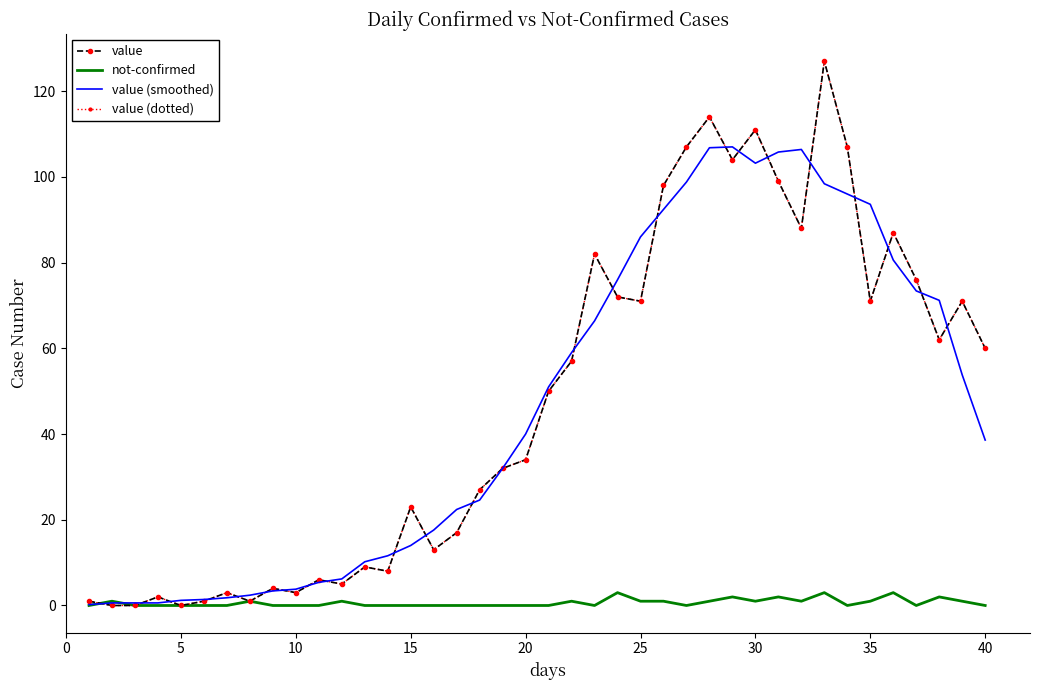

Reading right to left, extract all data points from this chart.

value: 60.0	71.0	62.0	76.0	87.0	71.0	107.0	127.0	88.0	99.0	111.0	104.0	114.0	107.0	98.0	71.0	72.0	82.0	57.0	50.0	34.0	32.0	27.0	17.0	13.0	23.0	8.0	9.0	5.0	6.0	3.0	4.0	1.0	3.0	1.0	0.0	2.0	0.0	0.0	1.0
not-confirmed: 0.0	1.0	2.0	0.0	3.0	1.0	0.0	3.0	1.0	2.0	1.0	2.0	1.0	0.0	1.0	1.0	3.0	0.0	1.0	0.0	0.0	0.0	0.0	0.0	0.0	0.0	0.0	0.0	1.0	0.0	0.0	0.0	1.0	0.0	0.0	0.0	0.0	0.0	1.0	0.0
value (smoothed): 38.6	53.8	71.2	73.4	80.6	93.6	96.0	98.4	106.4	105.8	103.2	107.0	106.8	98.8	92.4	86.0	76.0	66.4	59.0	51.0	40.0	32.0	24.6	22.4	17.6	14.0	11.6	10.2	6.2	5.4	3.8	3.4	2.4	1.8	1.4	1.2	0.6	0.6	0.6	0.2
value (dotted): 60.0	71.0	62.0	76.0	87.0	71.0	107.0	127.0	88.0	99.0	111.0	104.0	114.0	107.0	98.0	71.0	72.0	82.0	57.0	50.0	34.0	32.0	27.0	17.0	13.0	23.0	8.0	9.0	5.0	6.0	3.0	4.0	1.0	3.0	1.0	0.0	2.0	0.0	0.0	1.0